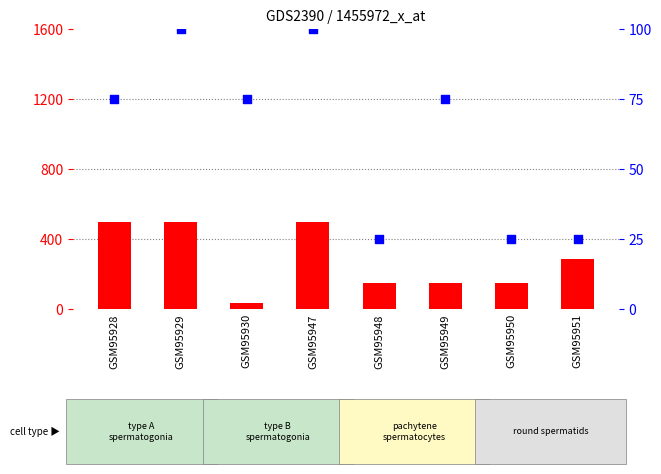

Is the value of percentile rank within the sample at GSM95929 greater than the value of count at GSM95950?

No